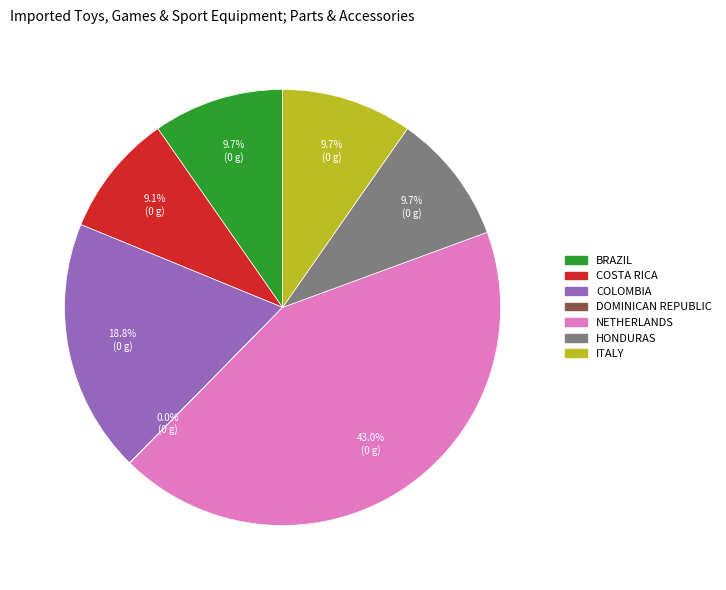

Which category has the biggest portion of the pie?

NETHERLANDS